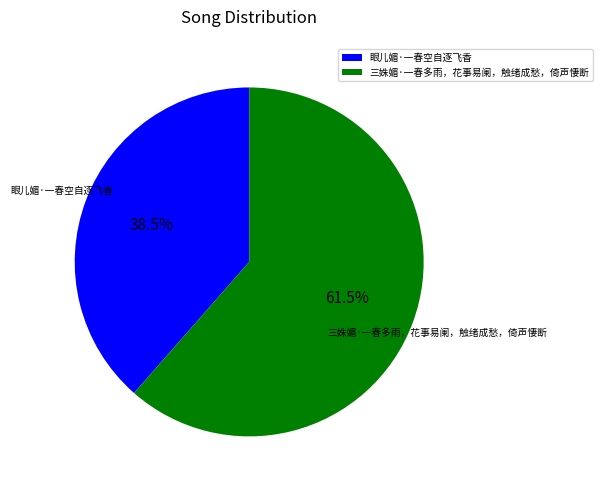

To the nearest percent, what is the combined percentage of 眼儿媚·一春空自逐飞香 and 三姝媚·一春多雨，花事易阑，触绪成愁，倚声悽断?

100%